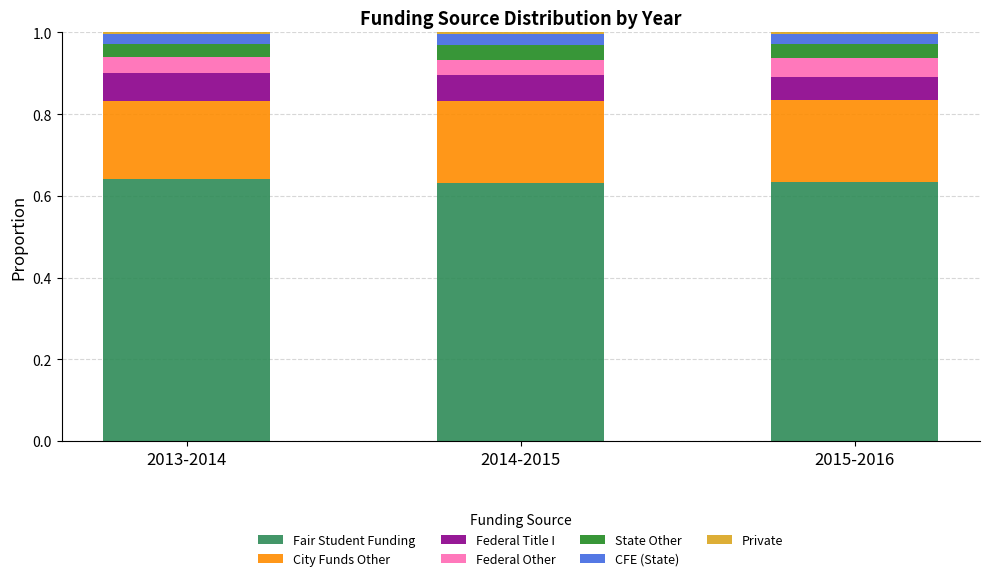

Is it true that Fair Student Funding equals 1.0 at 2013-2014?

False